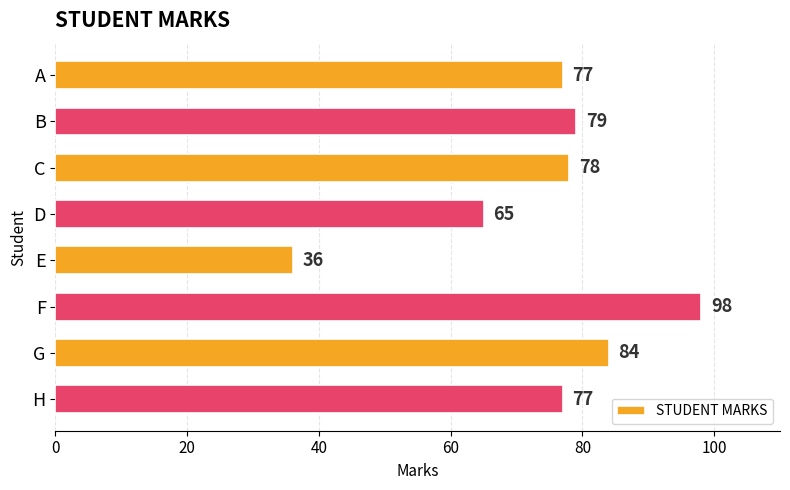

True or false: the data shows 131 at A.

False